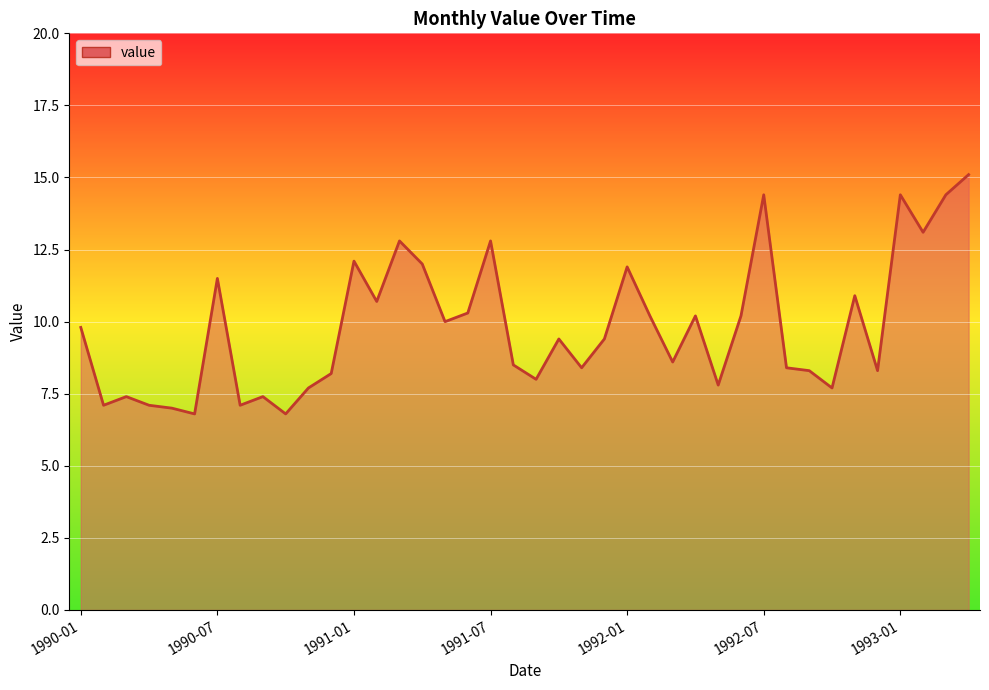

What is the maximum value shown in the chart?

15.1